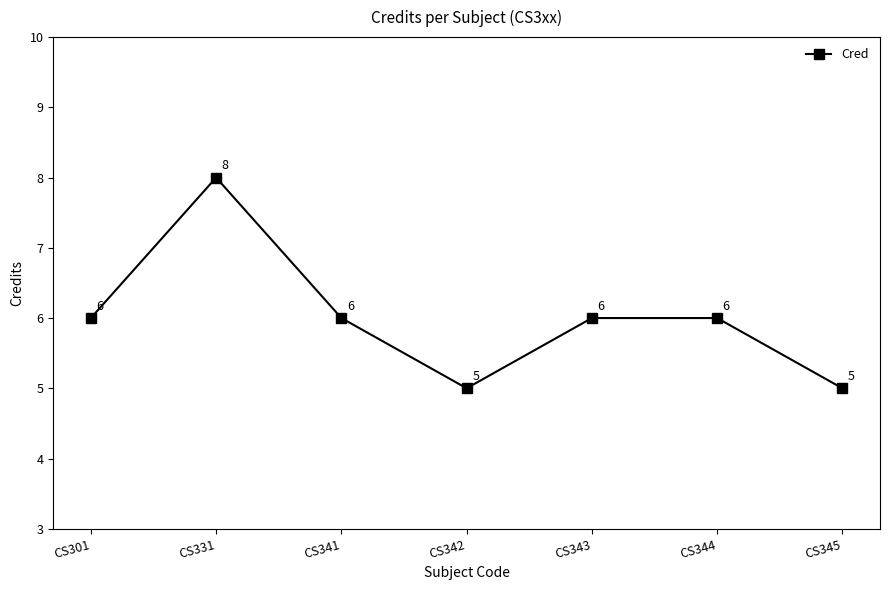

Count the values in the range 5 to 6.

6